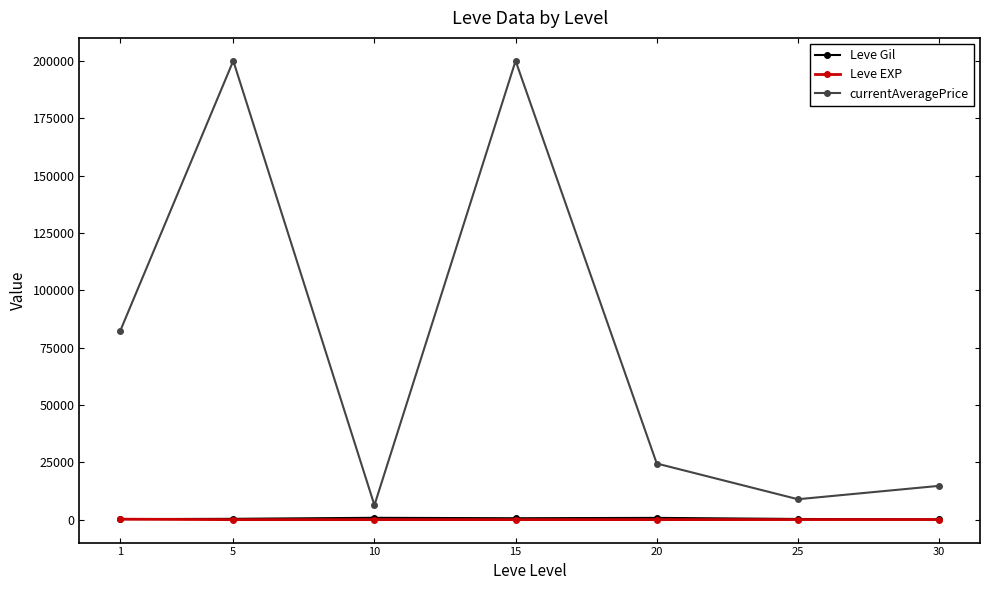

What is the value of the Leve EXP point at the 6th from the left?

38.0